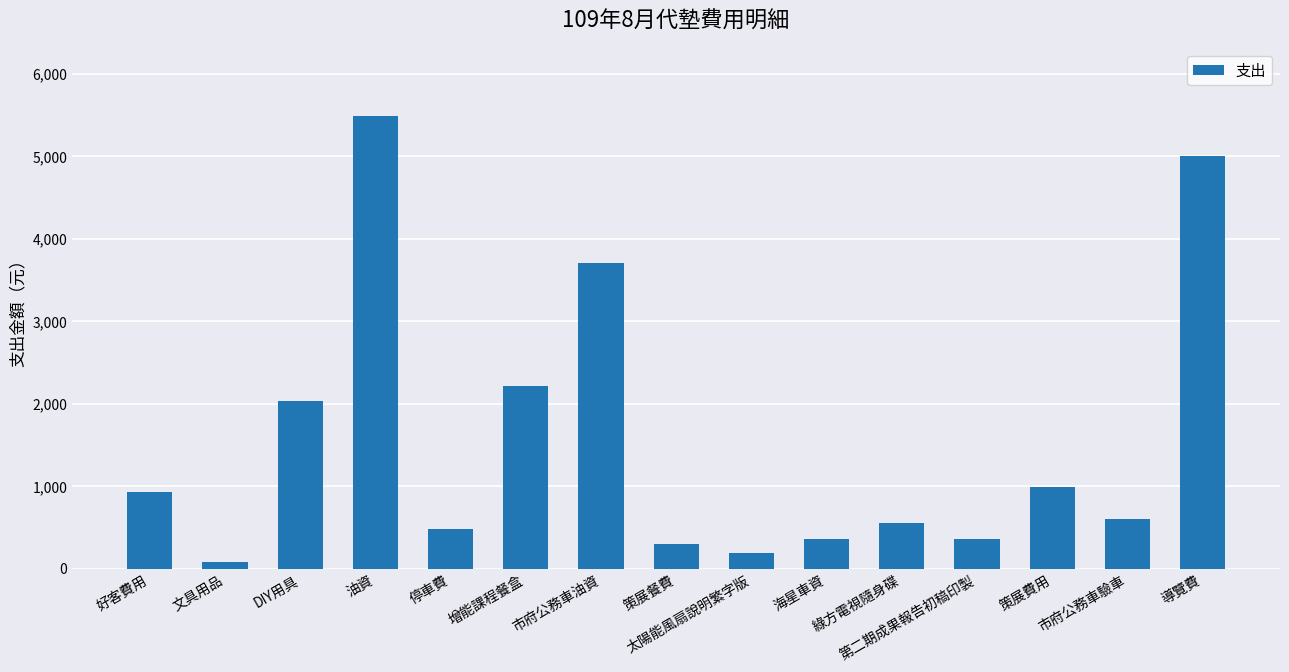

Which has a higher value, DIY用具 or 第二期成果報告初稿印製?

DIY用具